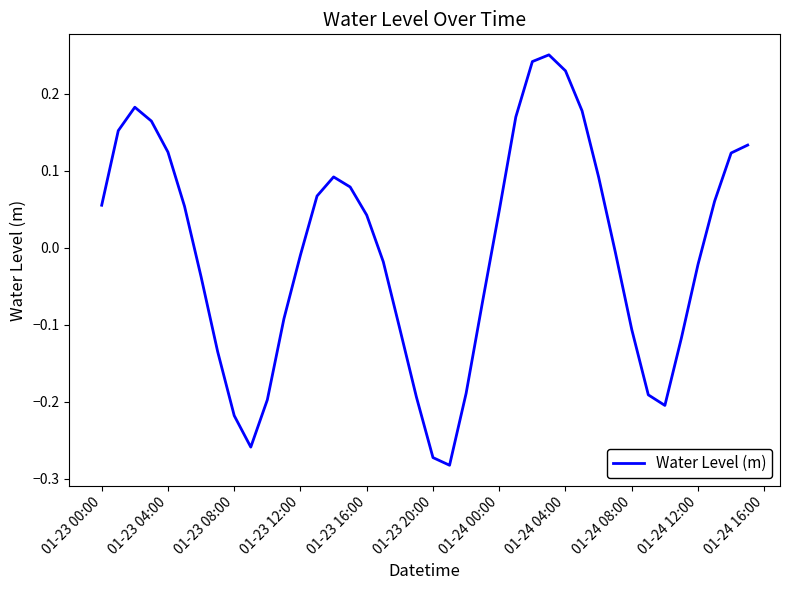

How many lines are shown in the chart?

1